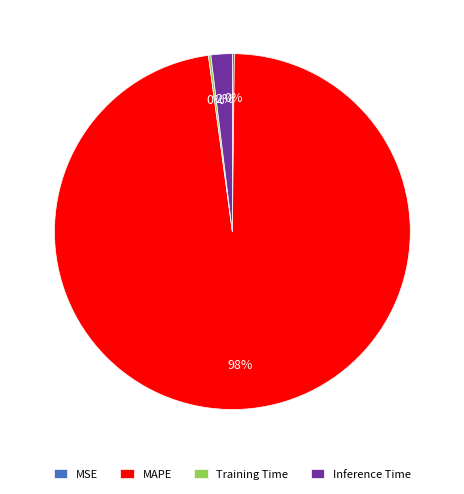

What is the majority slice?

MAPE